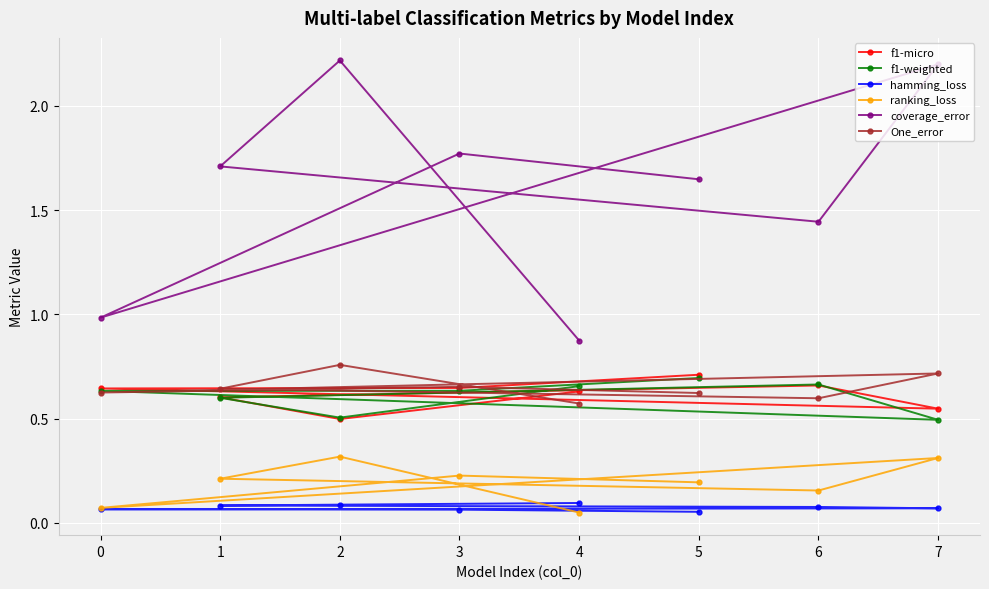

Is the value of f1-weighted at 6 greater than the value of coverage_error at 7?

No